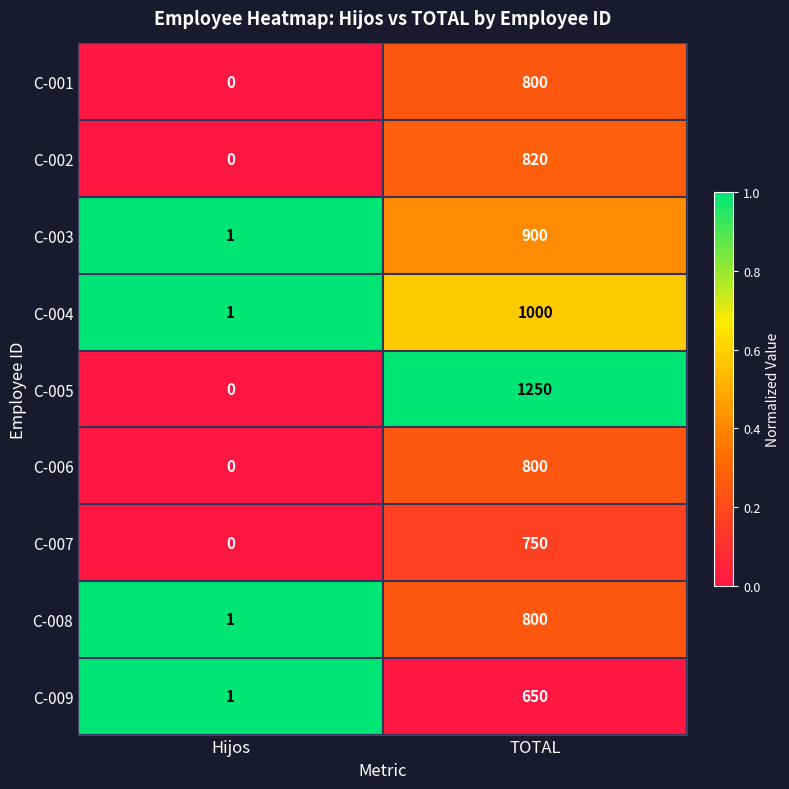

Is it true that C-009 equals 863 at TOTAL?

False